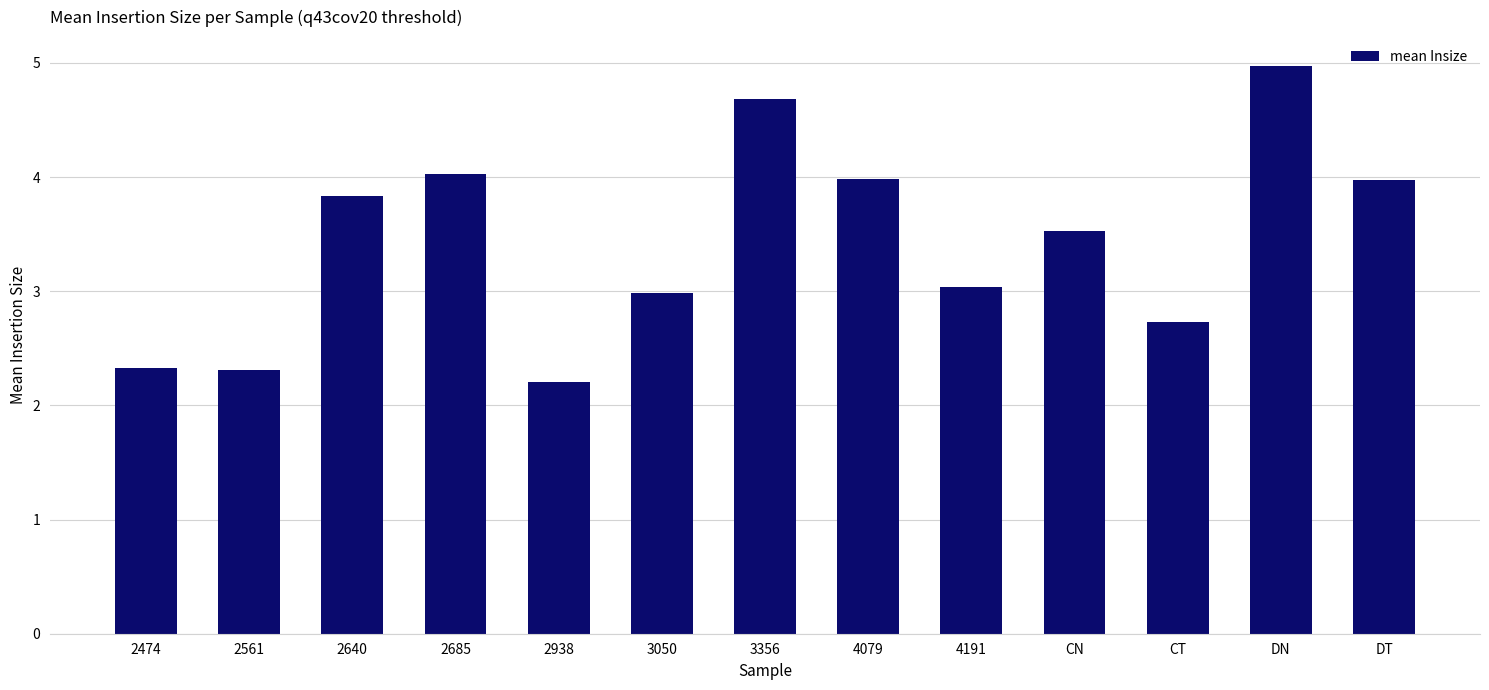

Does the chart contain any negative values?

No